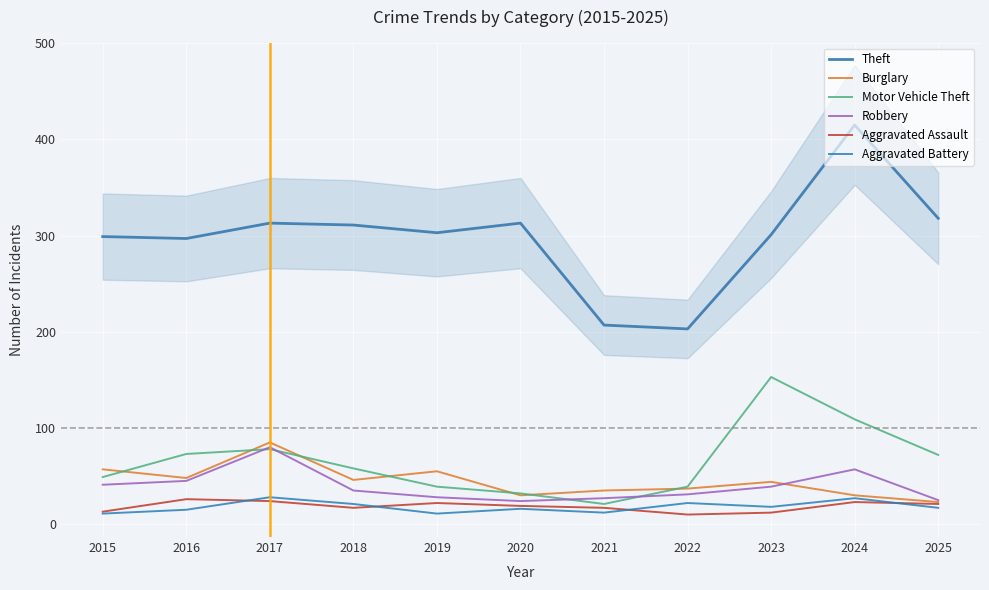

Which series ends up on top after the final intersection of Burglary and Robbery?

Robbery